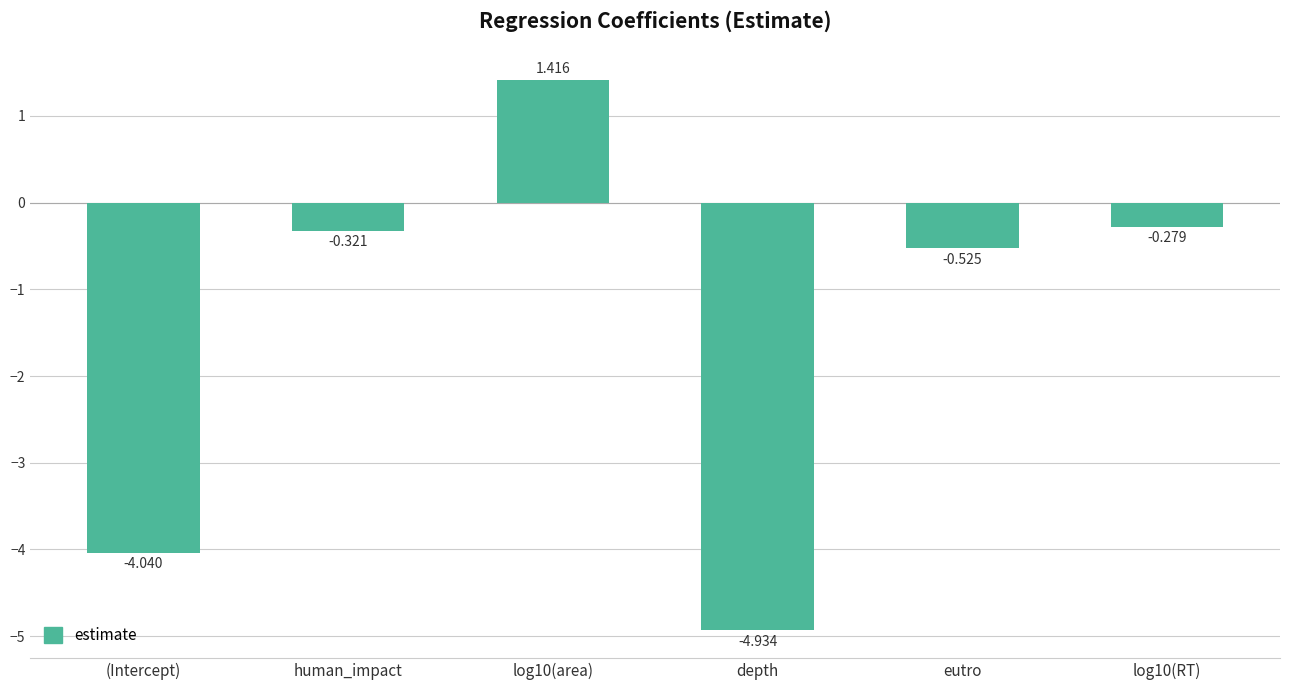

At which category does the chart reach its peak across all series?

log10(area)